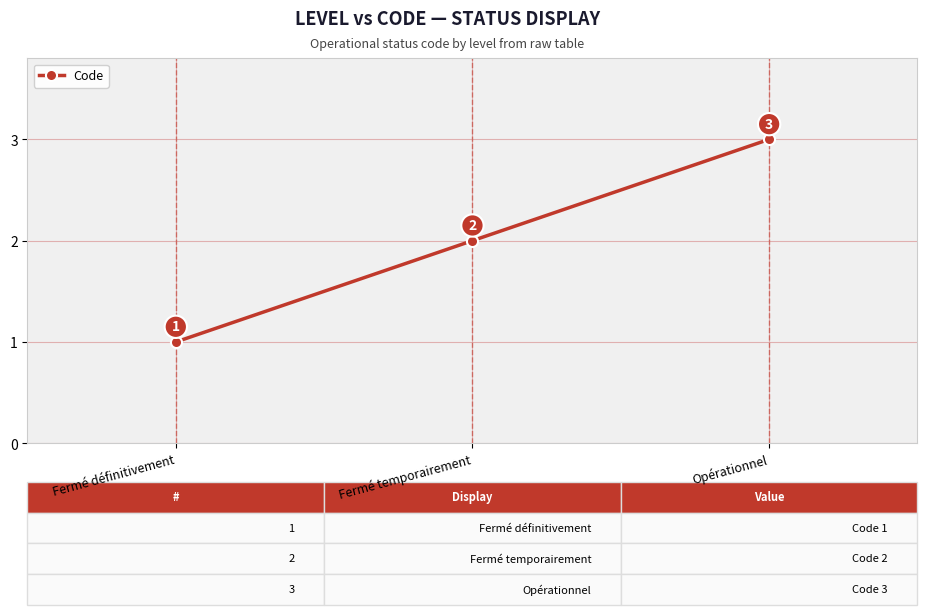

True or false: the data shows 3 at Opérationnel.

True